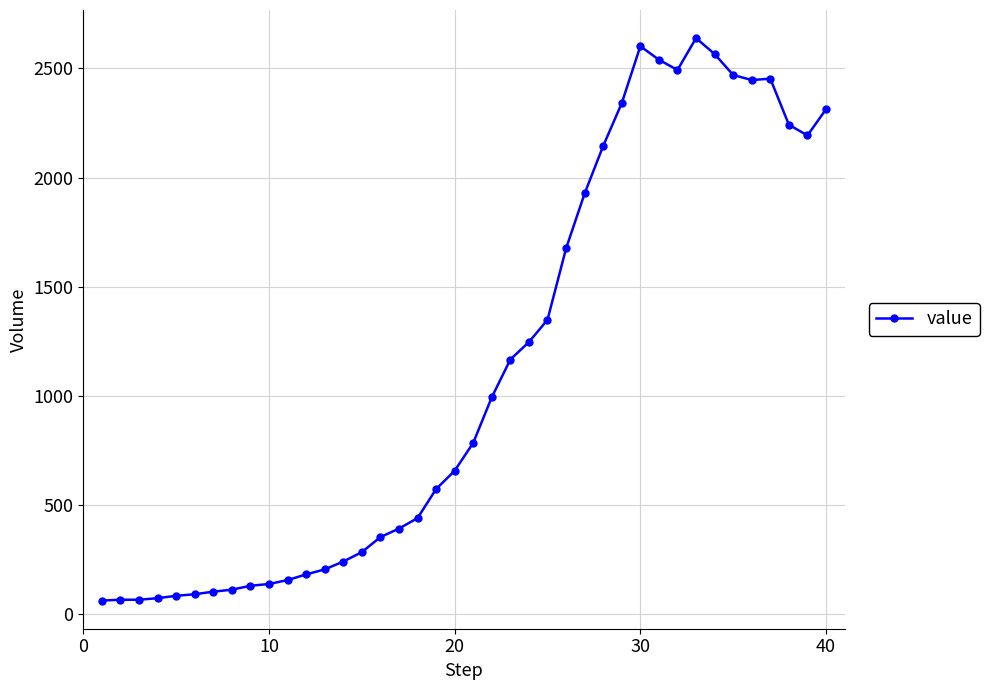

What is the difference between the maximum and second lowest values?

2574